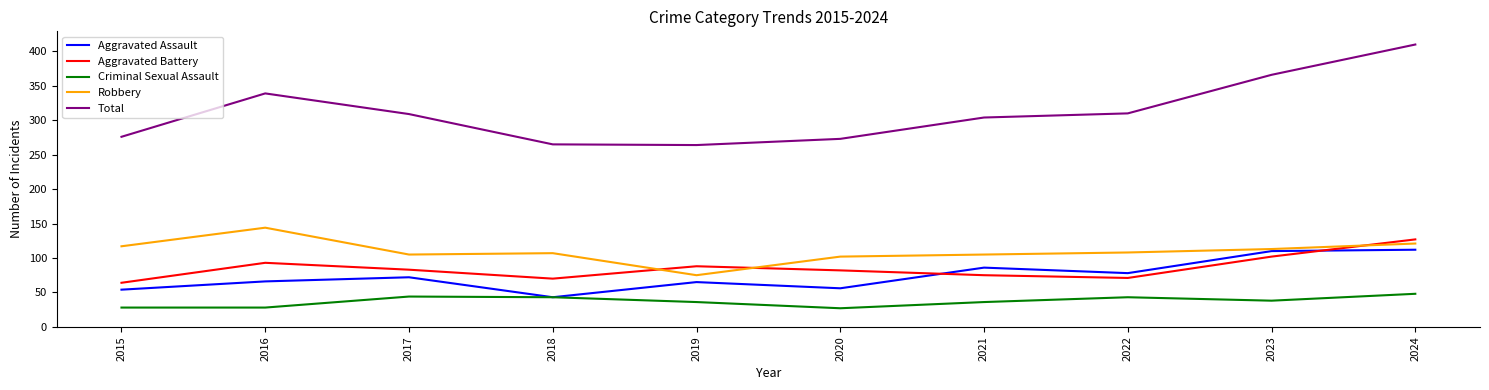

What is the difference between the second highest and second lowest values in the Aggravated Battery series?

32